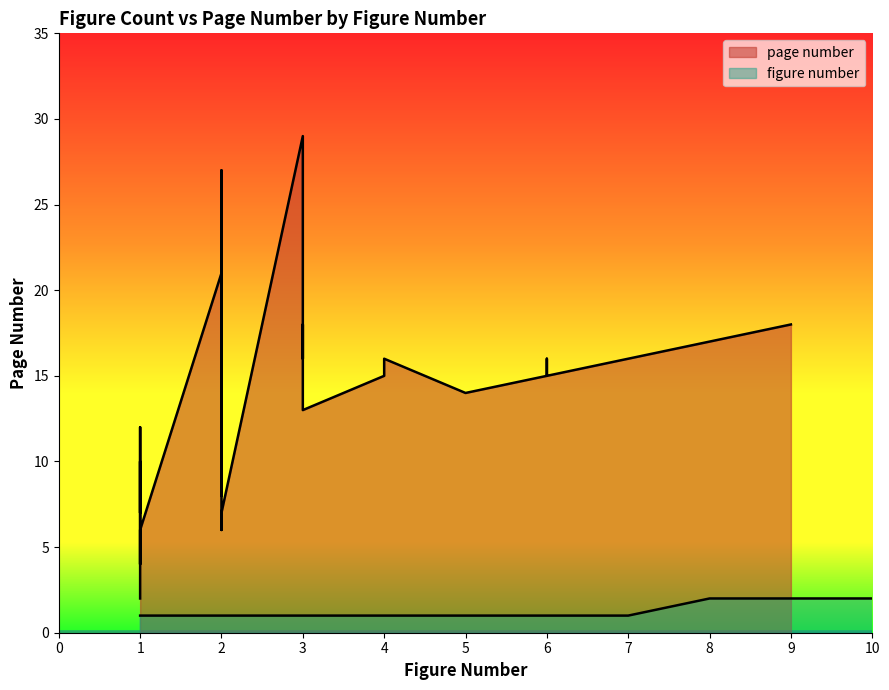

What are all the series names shown in the legend?

page number, figure number